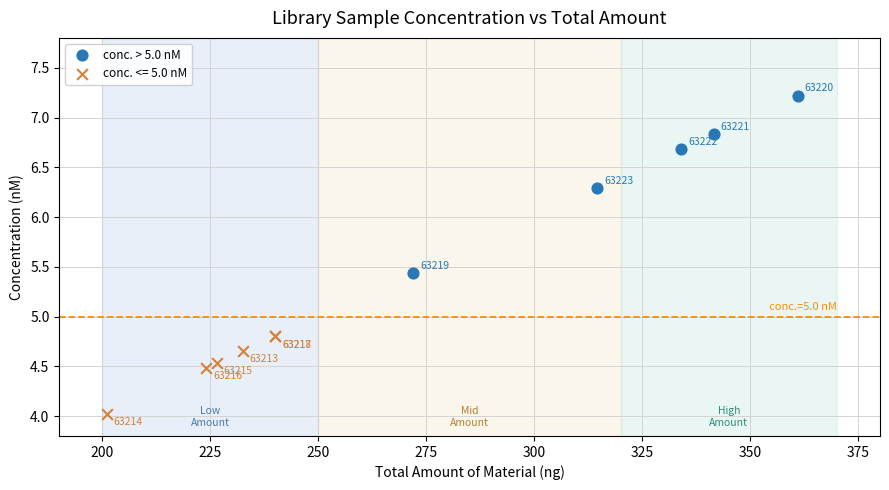

Which series has the largest Y range (max minus min)?

conc. > 5.0 nM